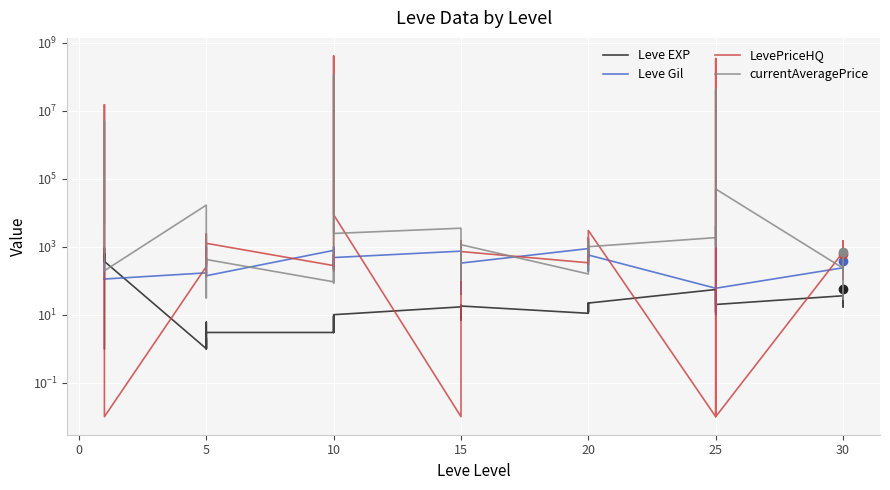

What is the value of the Leve Gil point at the 20th from the left?

170.0